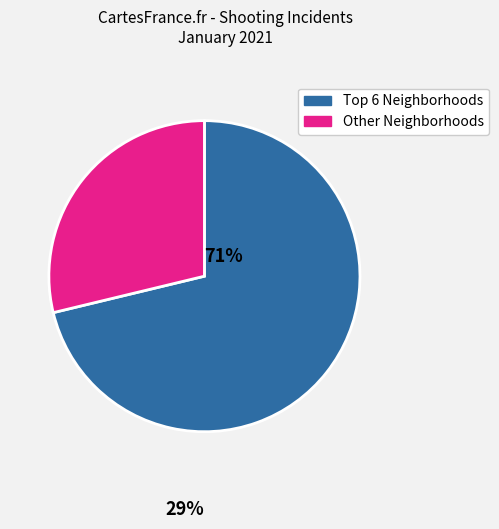

Does any single category account for the majority?

Yes